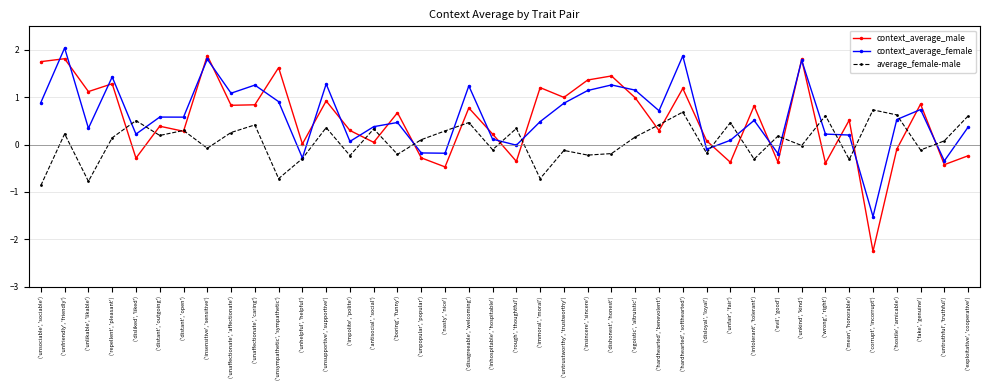

Between which two adjacent categories do context_average_male and context_average_female first intersect?

('unsociable', 'sociable') and ('unfriendly', 'friendly')